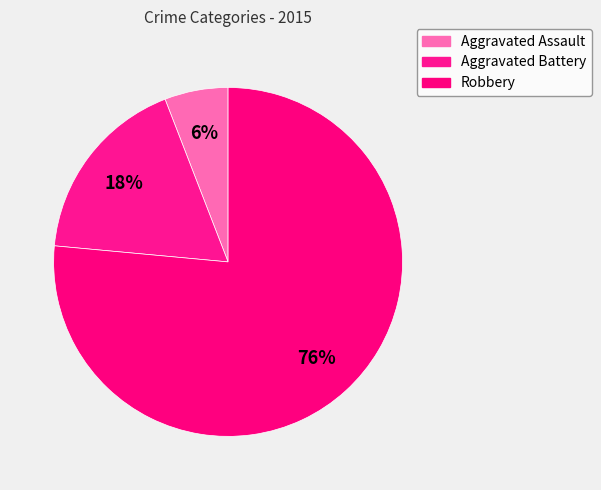

The Robbery slice represents 67% of the pie. True or false?

False